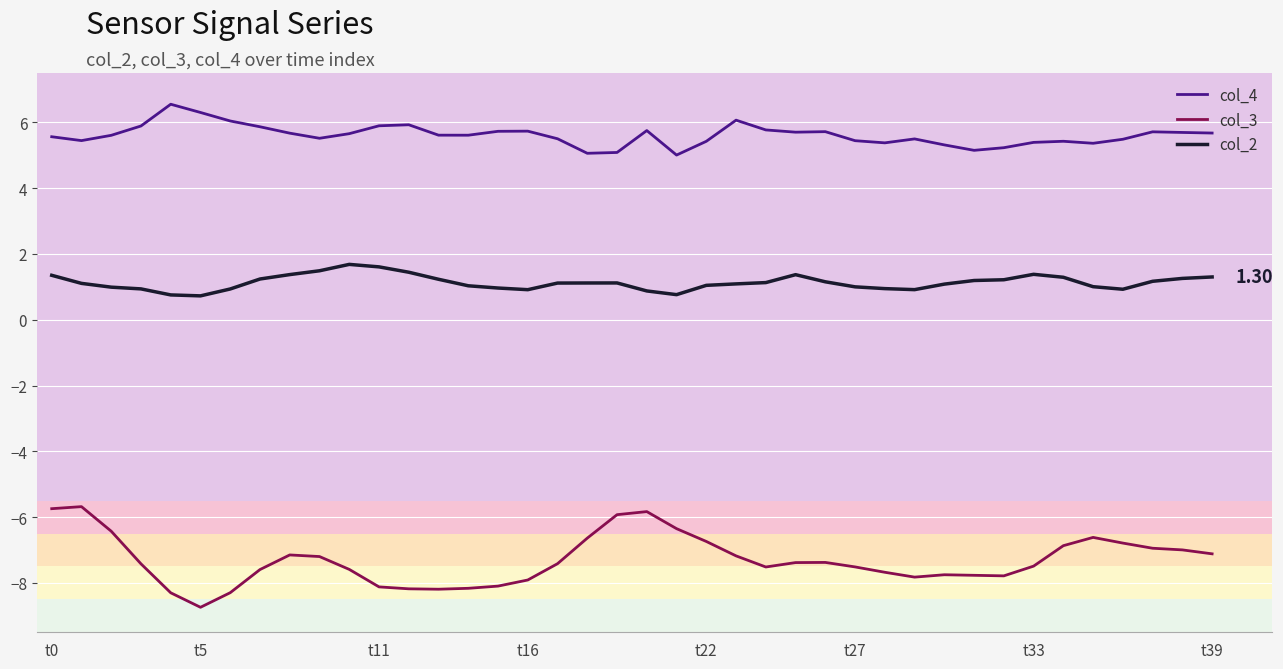

True or false: col_4 and col_3 cross at least once.

False